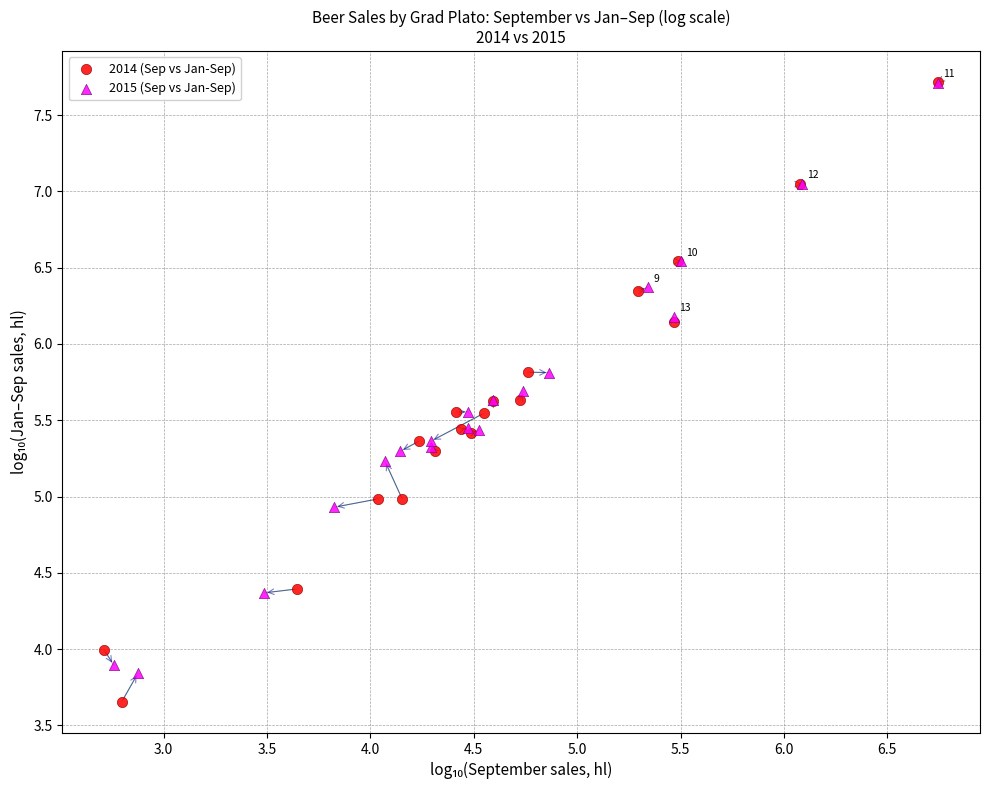

What are all the series names shown in the legend?

2014 (Sep vs Jan-Sep), 2015 (Sep vs Jan-Sep)